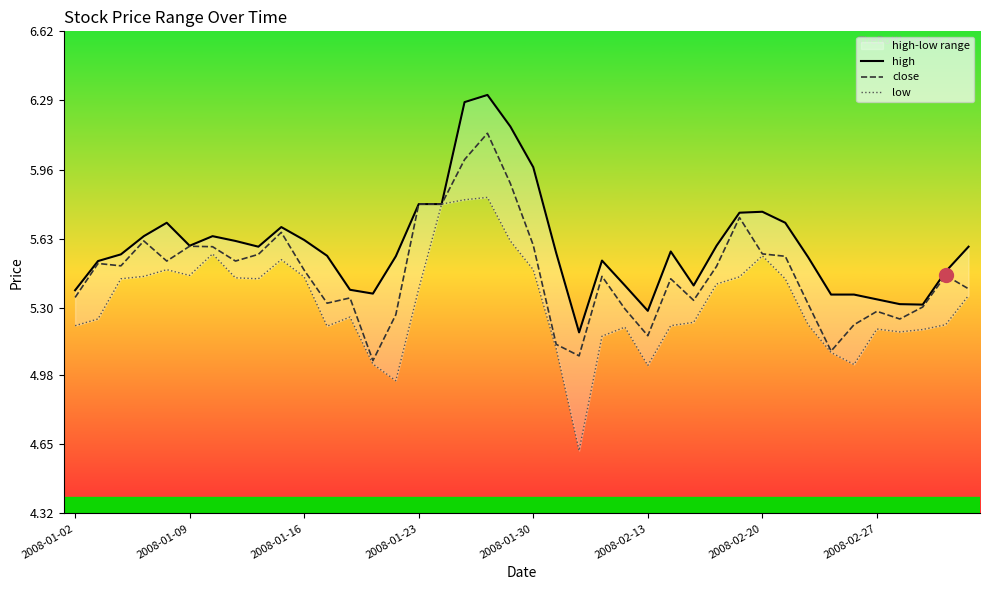

Is the value of close at 14 greater than the value of low at 18?

No